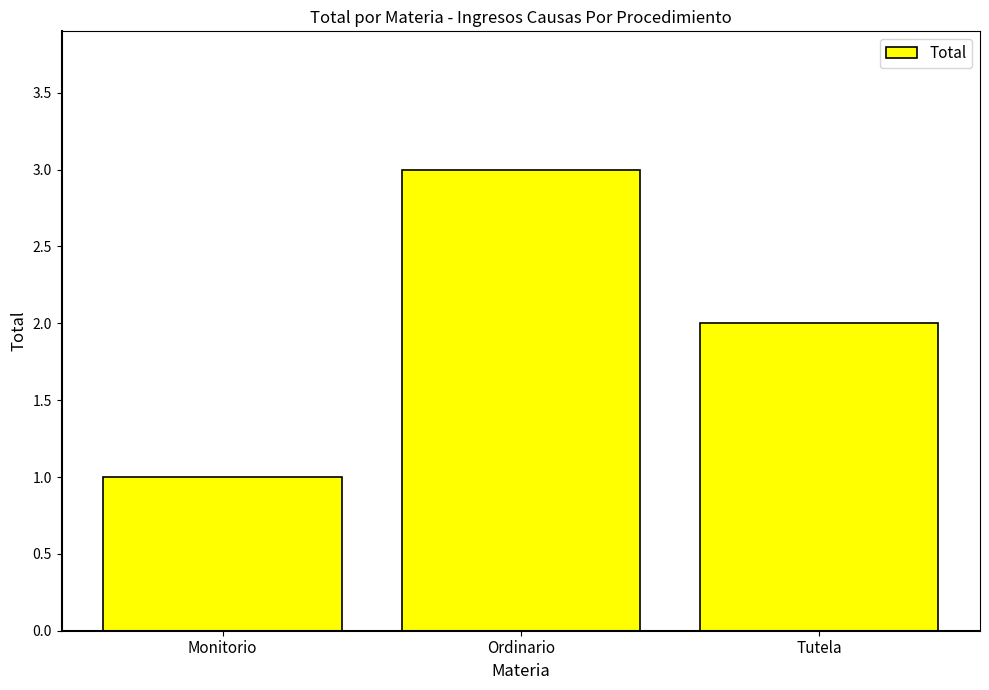

What is the average value?

2